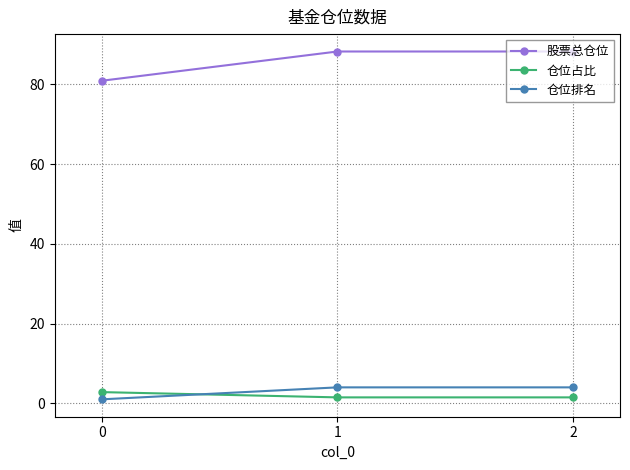

Rank the series by their maximum value, from highest to lowest.

股票总仓位, 仓位排名, 仓位占比